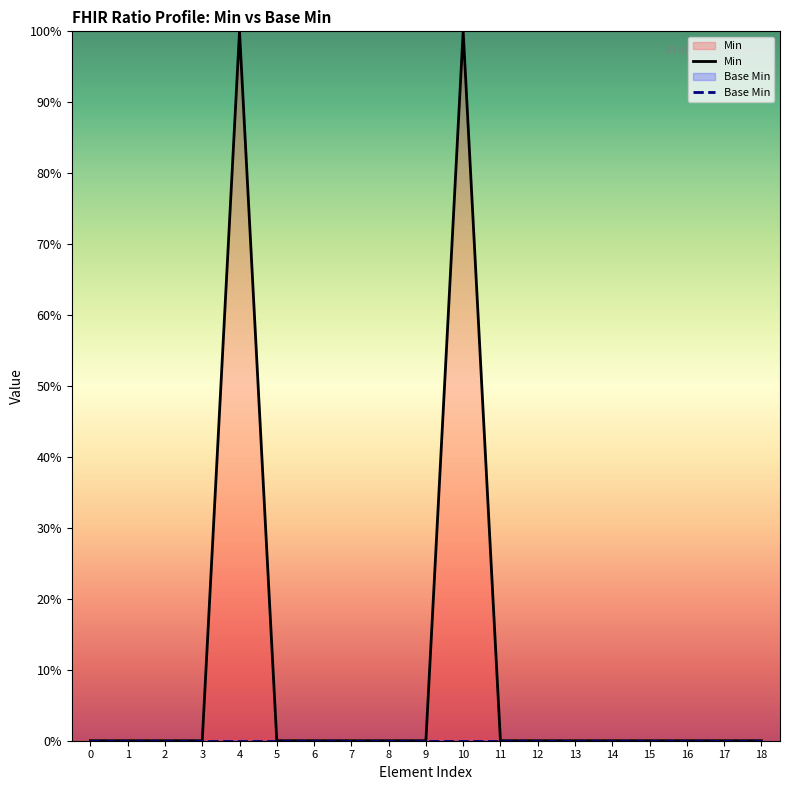

Reading right to left, list all the values displayed in this chart.

Min: 0	0	0	0	0	0	0	0	1	0	0	0	0	0	1	0	0	0	0
Base Min: 0	0	0	0	0	0	0	0	0	0	0	0	0	0	0	0	0	0	0